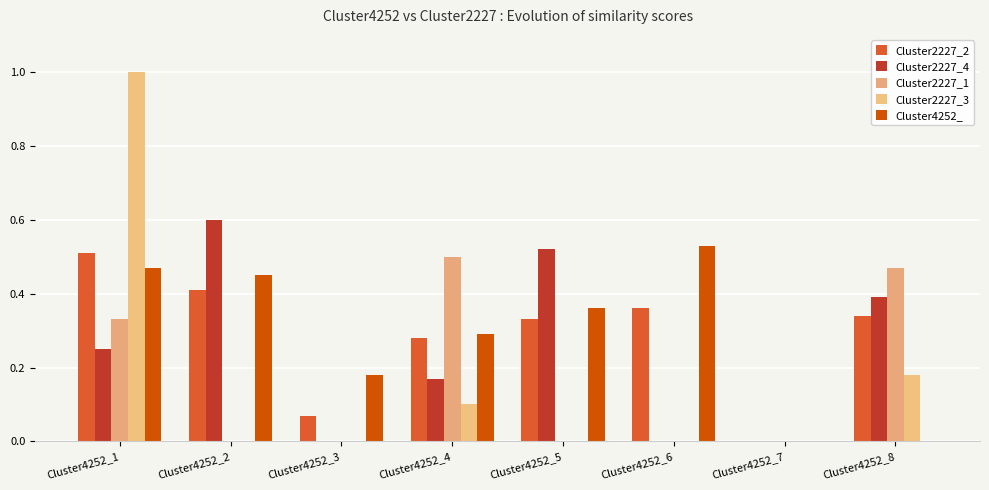

What is the average value of the Cluster2227_2 series?

0.3